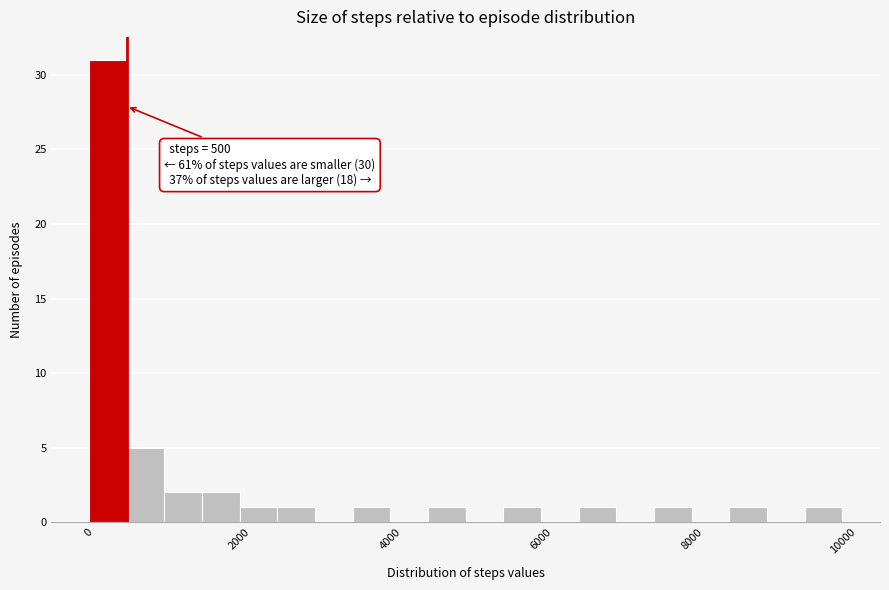

Read against the x-axis, roughly where is the centre of the tallest bar?

200